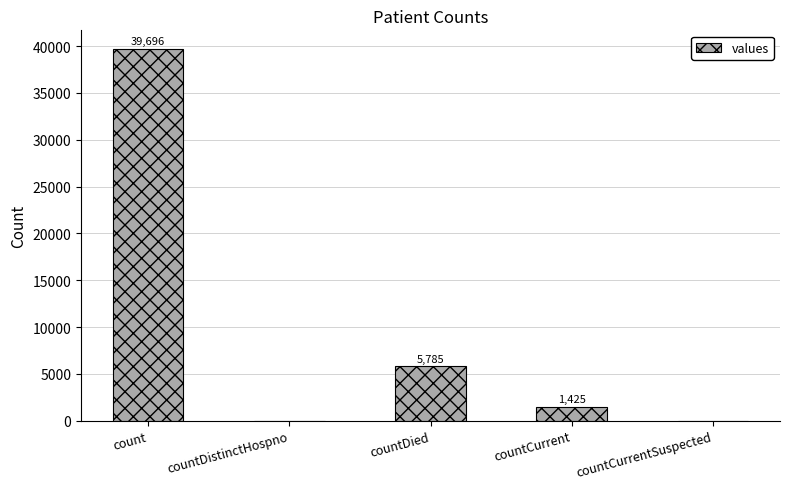

True or false: the data shows 0 at countCurrentSuspected.

True